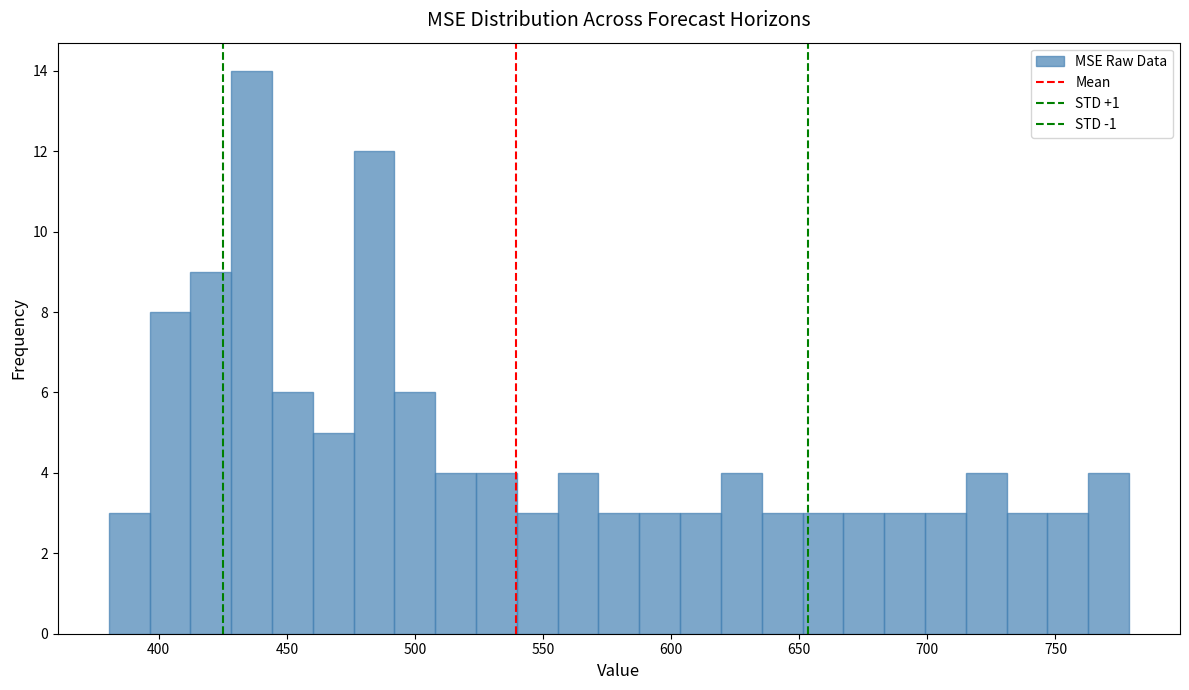

Around what value on the x-axis is the tallest bar? Give the approximate position of its centre, as read against the axis.

435